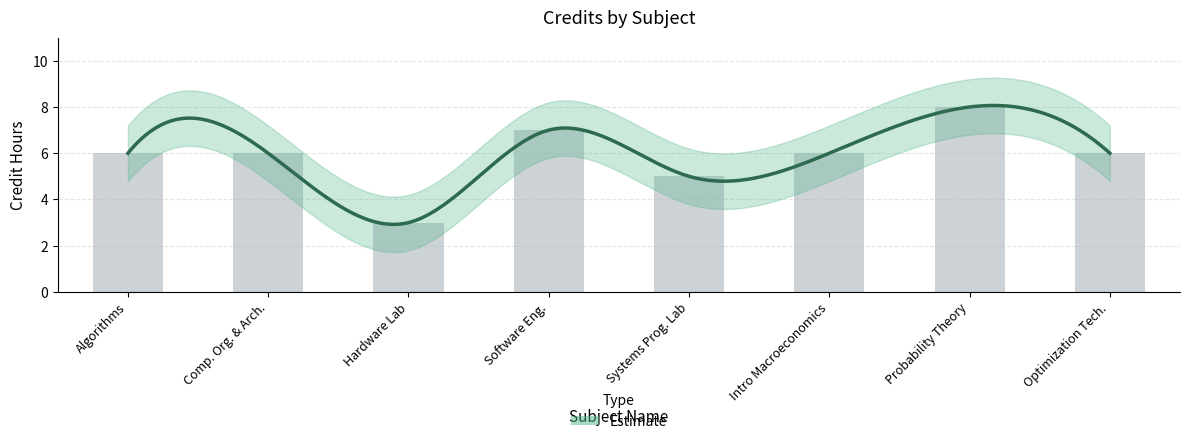

At which category does the chart reach its minimum across all series?

Hardware Lab